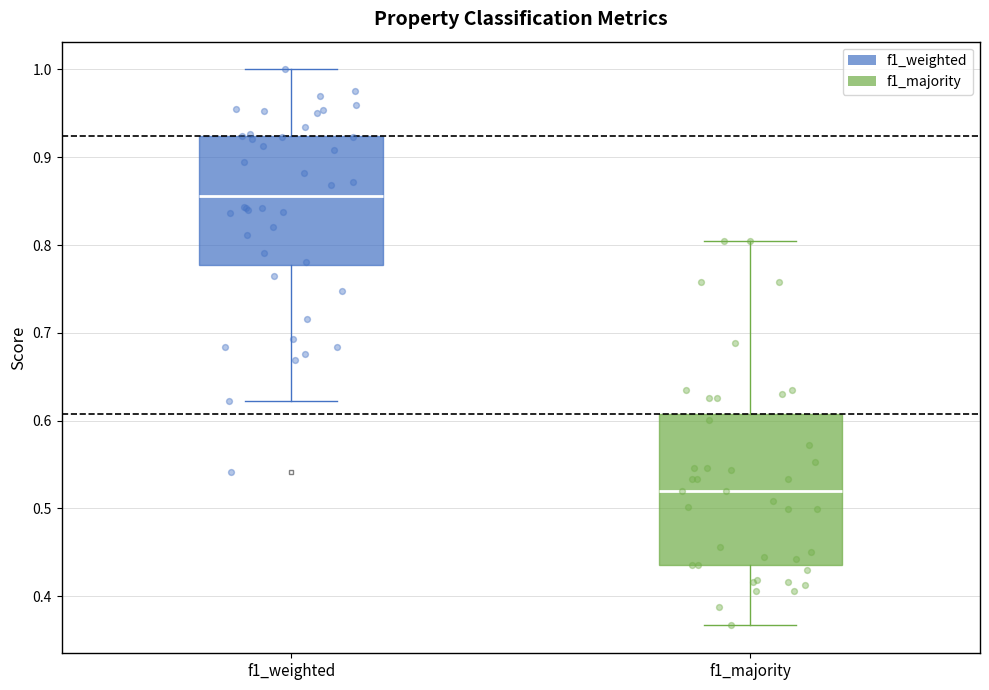

Reading left to right, transcribe this box plot: for each box, give where its median line is, the range the box spans, and where its two whiskers end, as read against the y-axis. The values are not printed on the chart, so give them approximately, as read against the axis.

f1_weighted: median 0.86, box 0.78 to 0.92, whiskers 0.62 to 1.00
f1_majority: median 0.52, box 0.44 to 0.61, whiskers 0.37 to 0.80